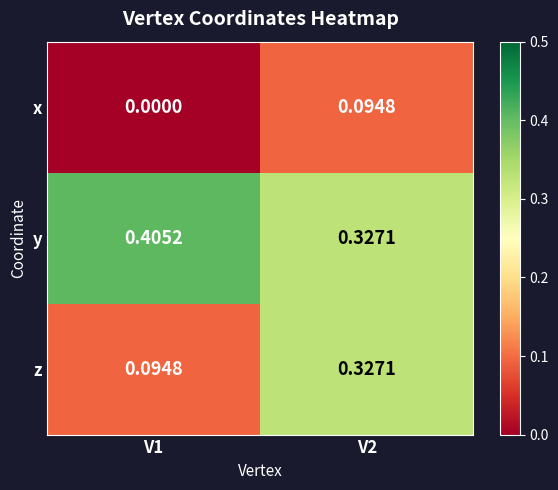

At V1, list the series in order from smallest to largest.

x, z, y